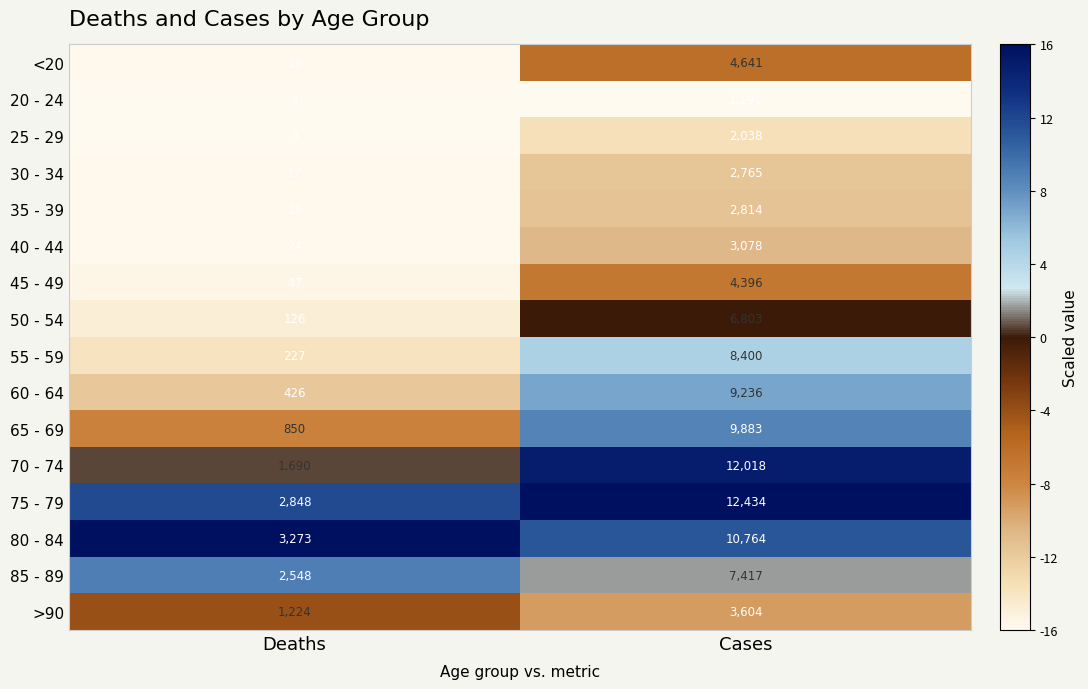

True or false: 45 - 49 has a value of 4396 at Cases.

True